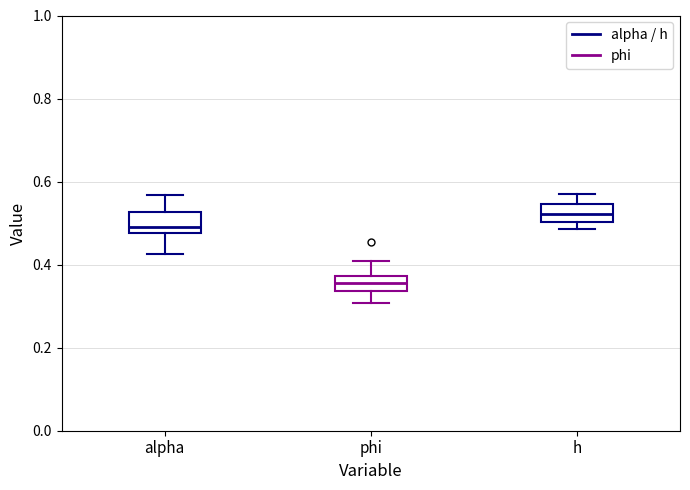

Reading left to right, transcribe this box plot: for each box, give where its median line is, the range the box spans, and where its two whiskers end, as read against the y-axis. The values are not printed on the chart, so give them approximately, as read against the axis.

alpha: median 0.48 (just above the box's lower edge), box 0.48 to 0.52, whiskers 0.42 to 0.56
phi: median 0.36, box 0.34 to 0.38, whiskers 0.30 to 0.40
h: median 0.52, box 0.50 to 0.54, whiskers 0.48 to 0.56